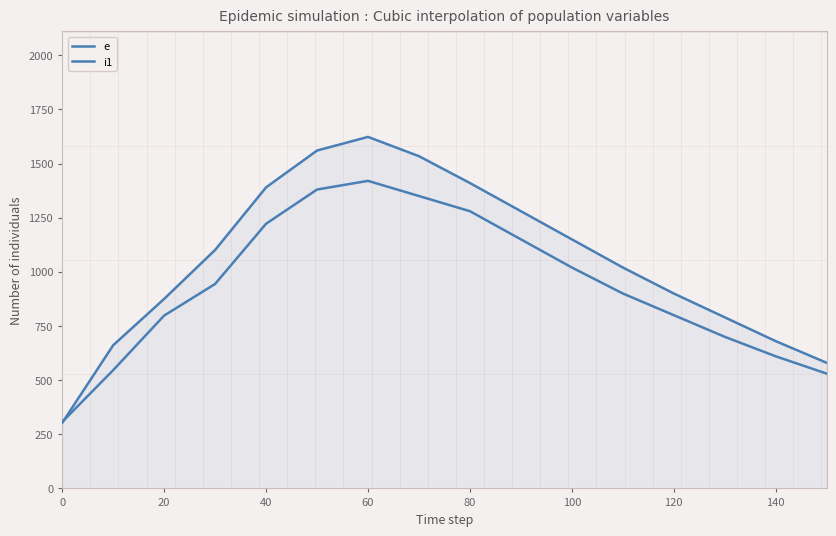

How many interior local peaks does the e series have?

1